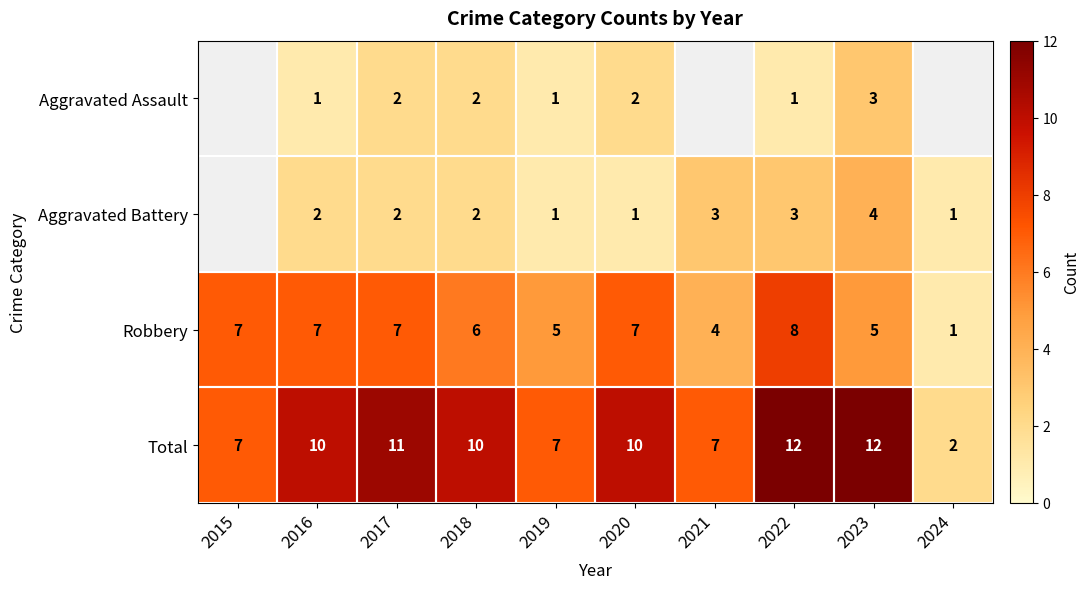

True or false: Aggravated Battery has a value of 2 at 2017.

True